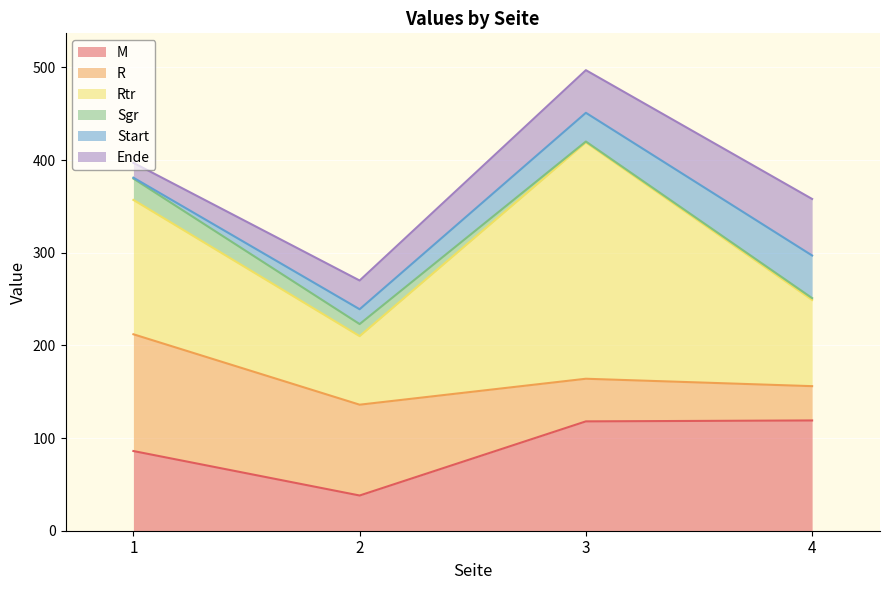

How many series are shown in this chart?

6